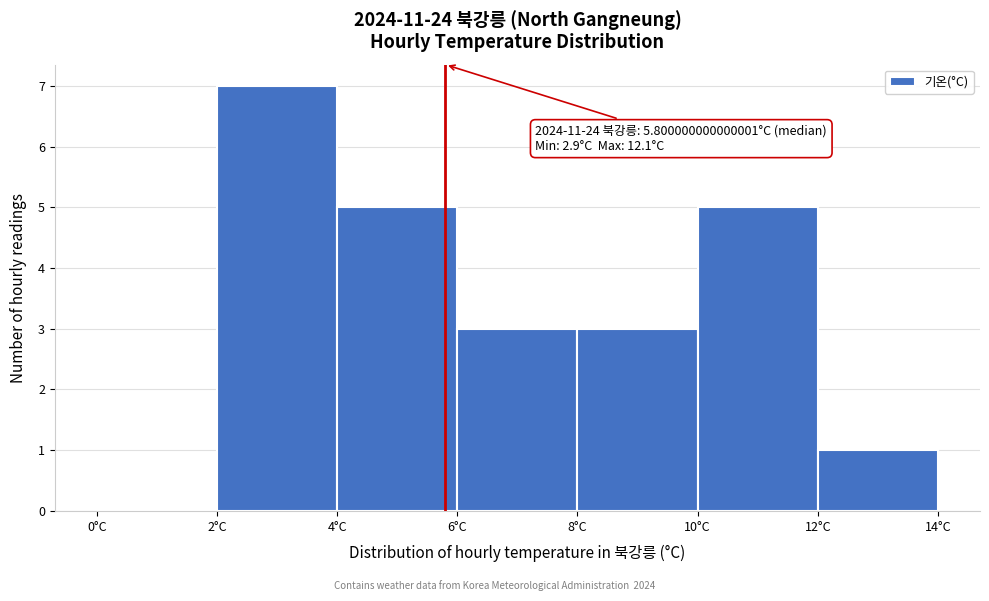

Over which range of the x-axis is the bar tallest?

2 to 4